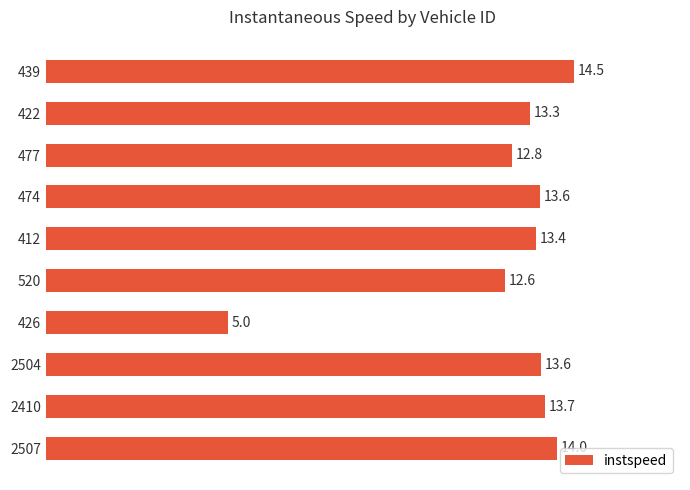

What is the change in value from 439 to 2507?

-0.5